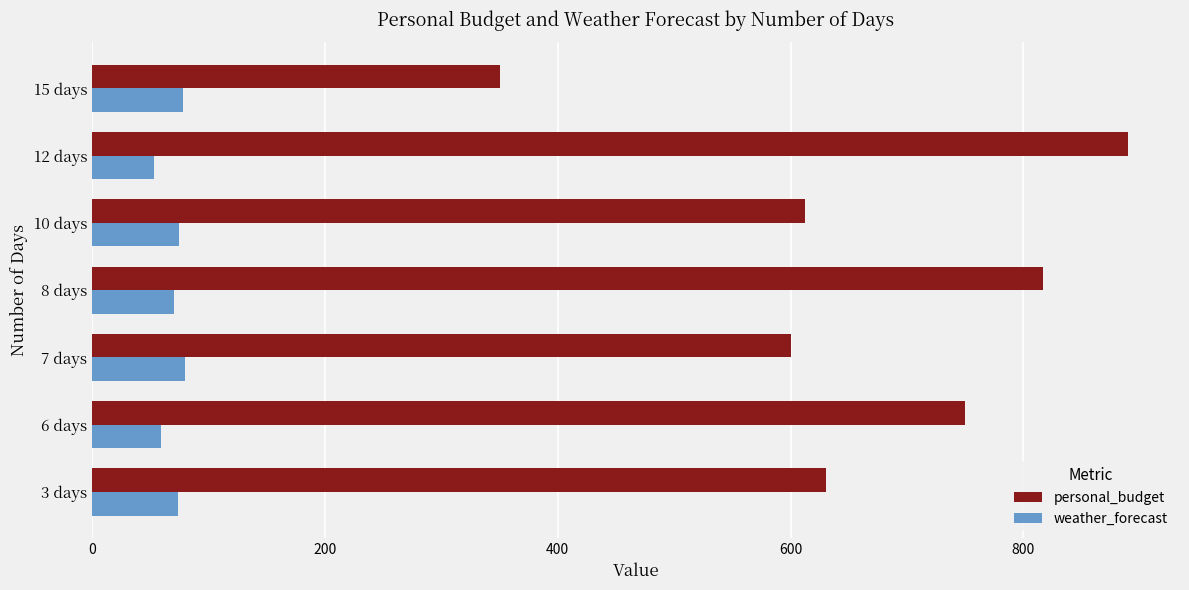

At 12 days, list the series in order from smallest to largest.

weather_forecast, personal_budget